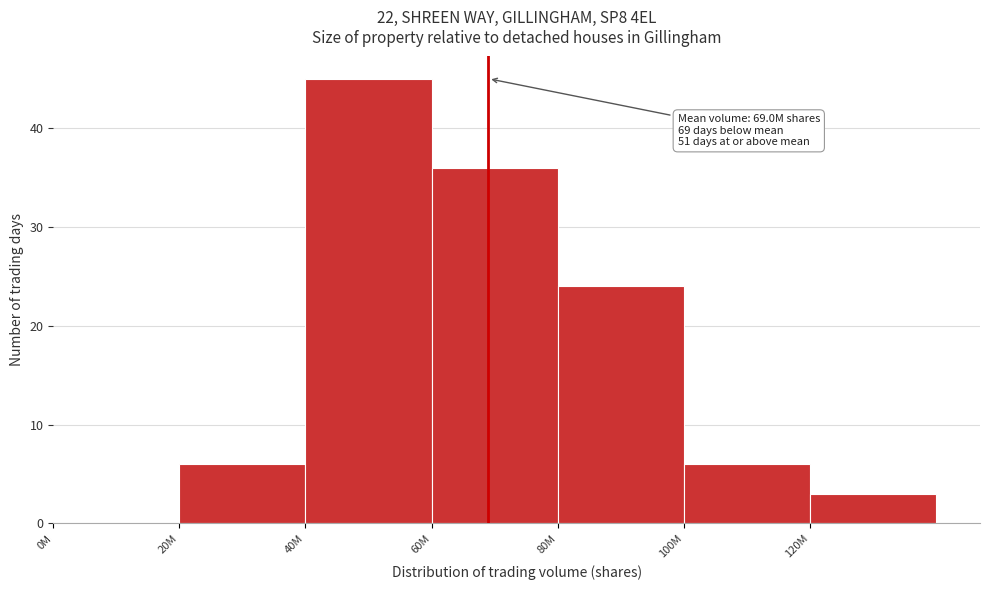

Reading left to right, list all the values displayed in this chart.

0M=0	20M=6	40M=45	60M=36	80M=24	100M=6	120M=3